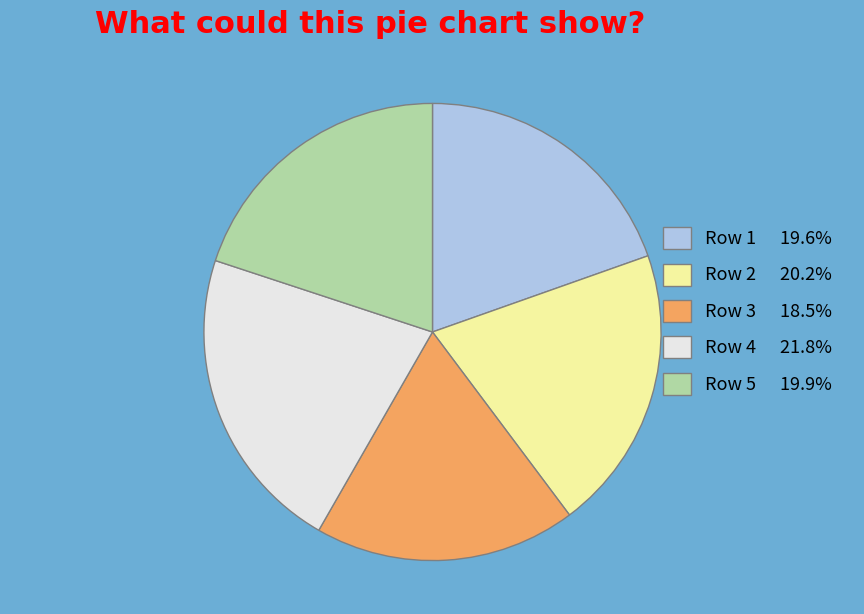

Is Row 3 18.5% the majority of the pie?

No